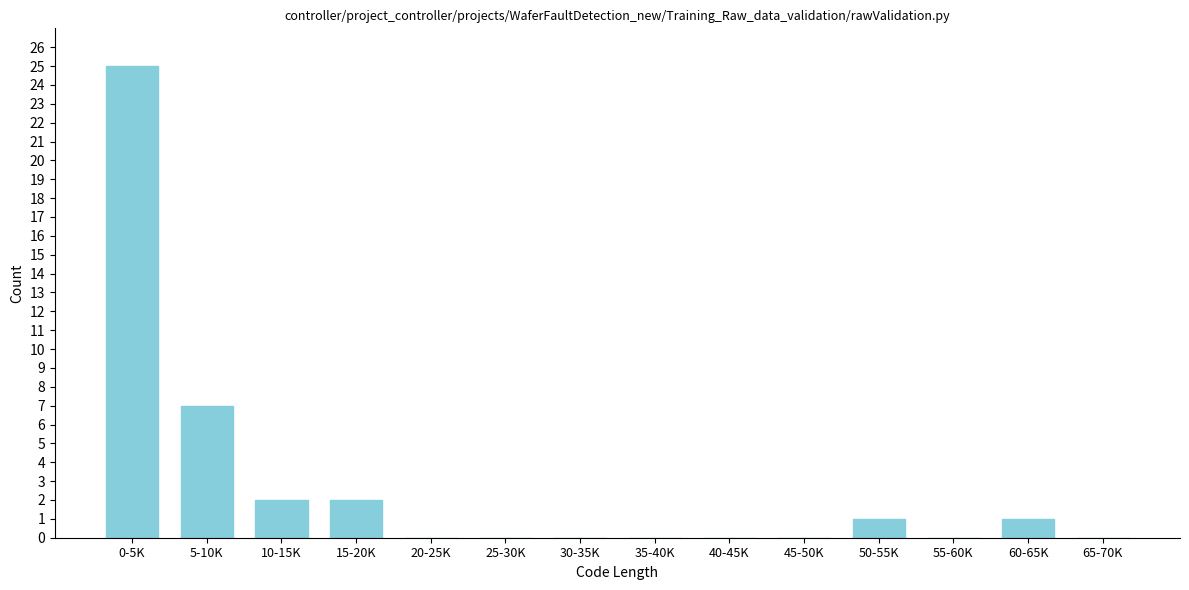

Reading left to right, list all the values displayed in this chart.

0-5K=25	5-10K=7	10-15K=2	15-20K=2	20-25K=0	25-30K=0	30-35K=0	35-40K=0	40-45K=0	45-50K=0	50-55K=1	55-60K=0	60-65K=1	65-70K=0